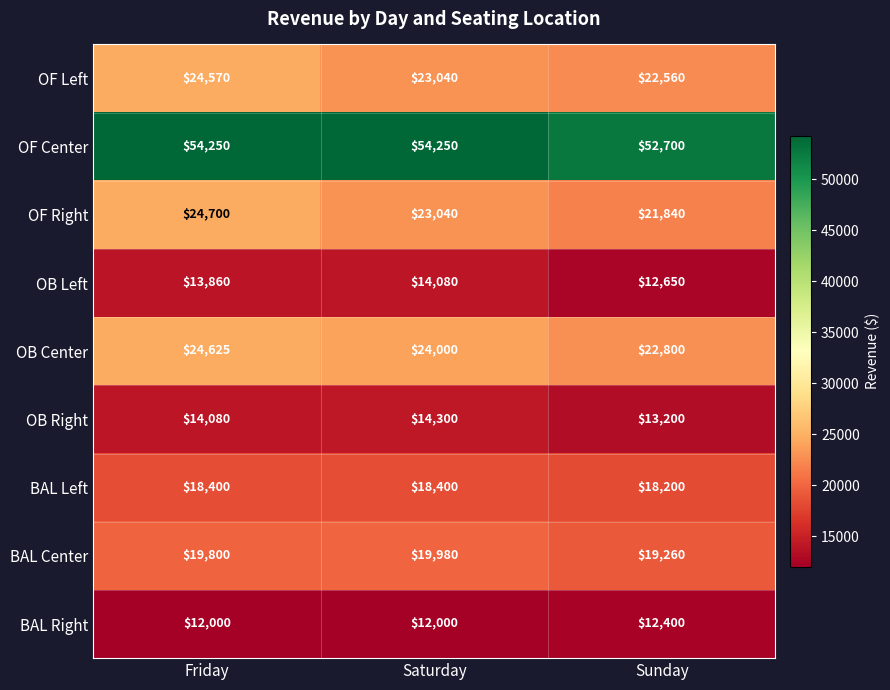

What is the minimum value for OF Right?

21840